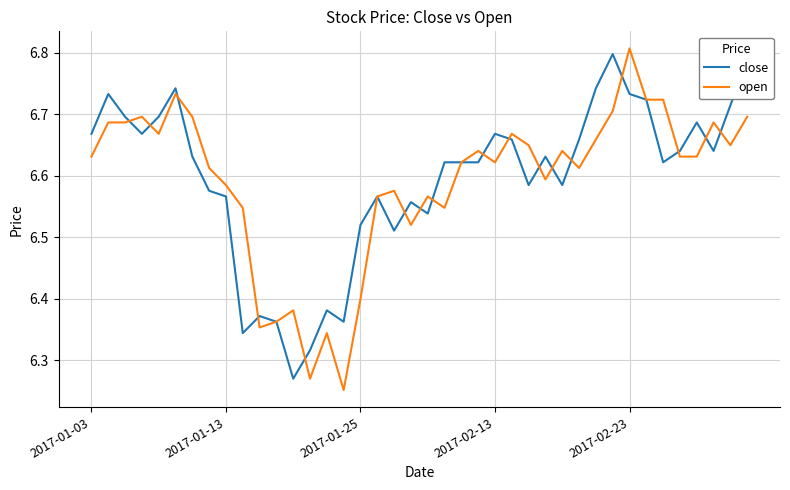

How many times do open and close cross each other?

17